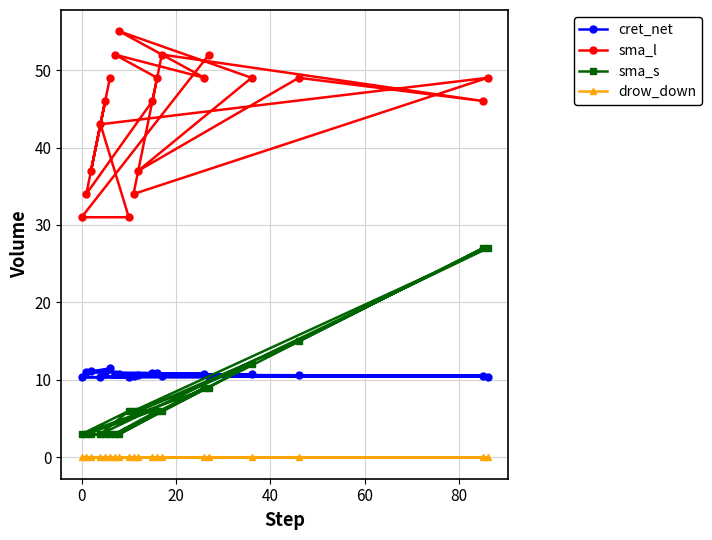

Is this an area chart (filled region under the line)?

No